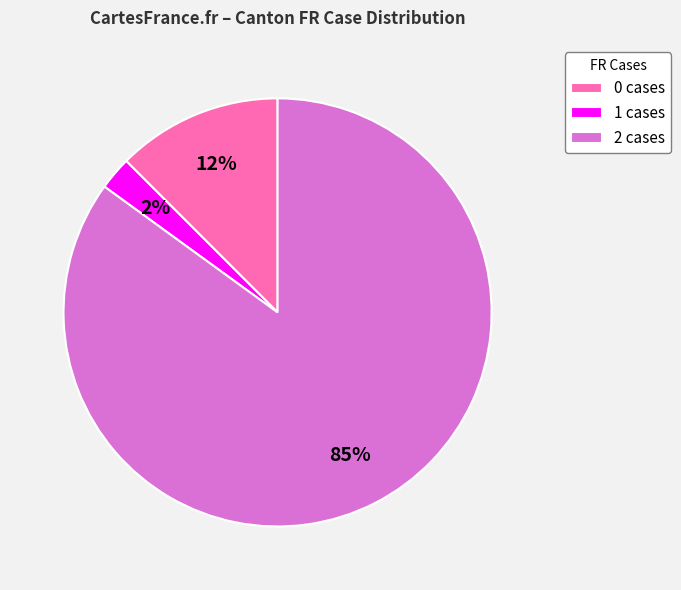

Count the number of slices in the pie.

3